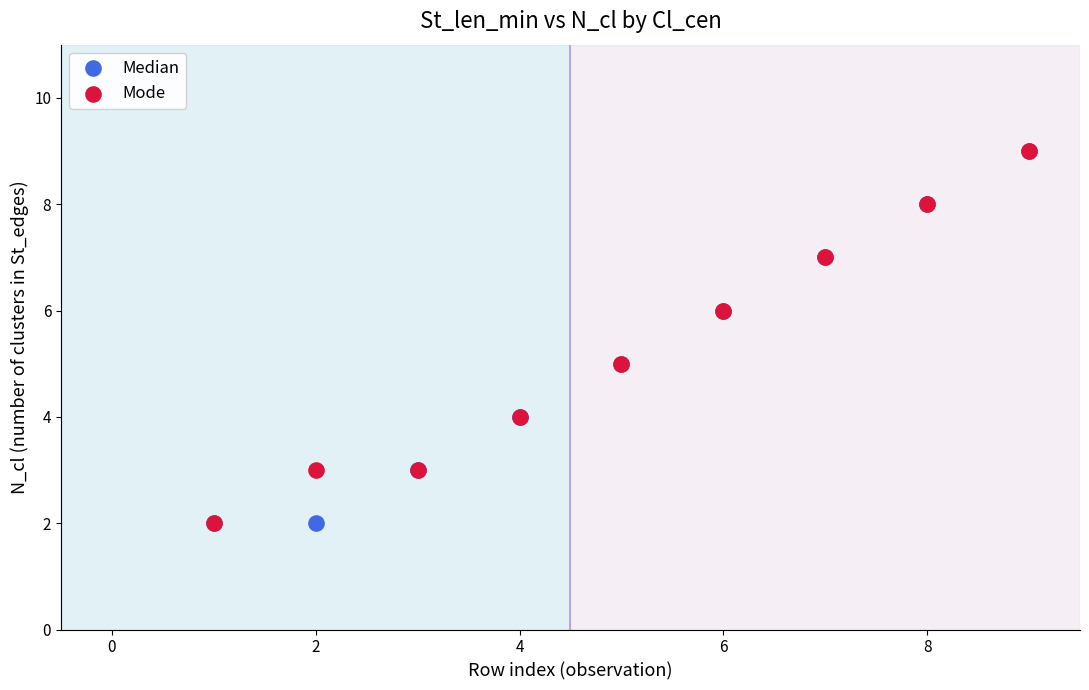

What are all the series names shown in the legend?

Median, Mode